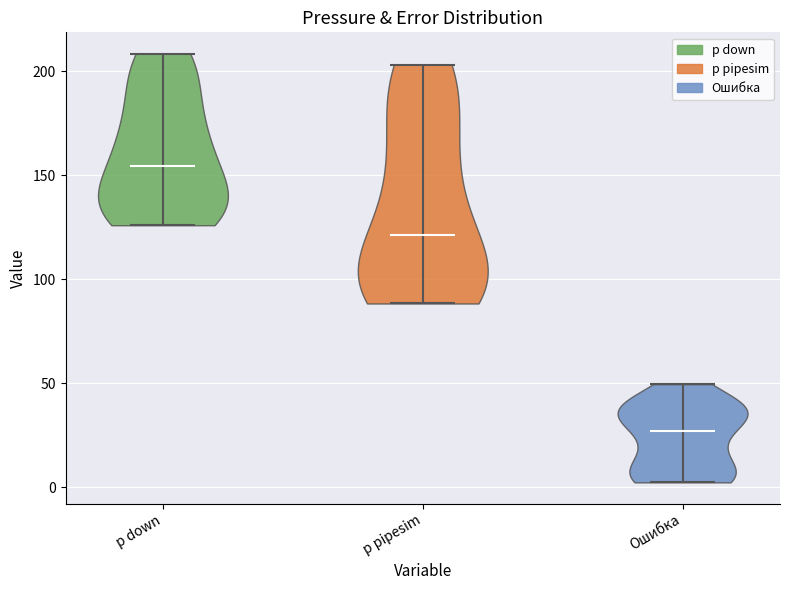

Reading left to right, read every violin against the y-axis: where its median line is, and the lowest and highest points it reaches. The values are not printed on the chart, so give them approximately, as read against the axis.

p down: median line 155, lowest point 125, highest point 210
p pipesim: median line 120, lowest point 90, highest point 205
Ошибка: median line 25, lowest point 0, highest point 50